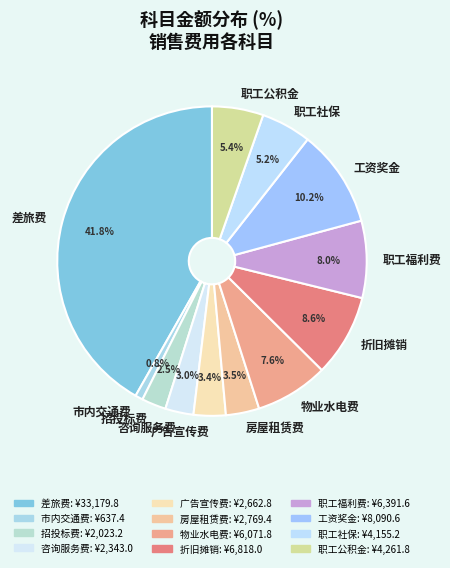

Which has a higher value, 市内交通费 or 职工社保?

职工社保